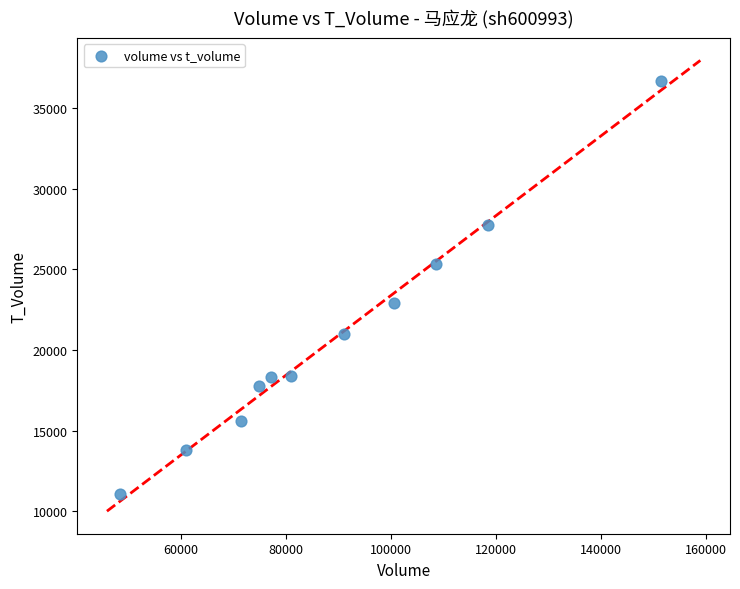

What is the average X value?

89433